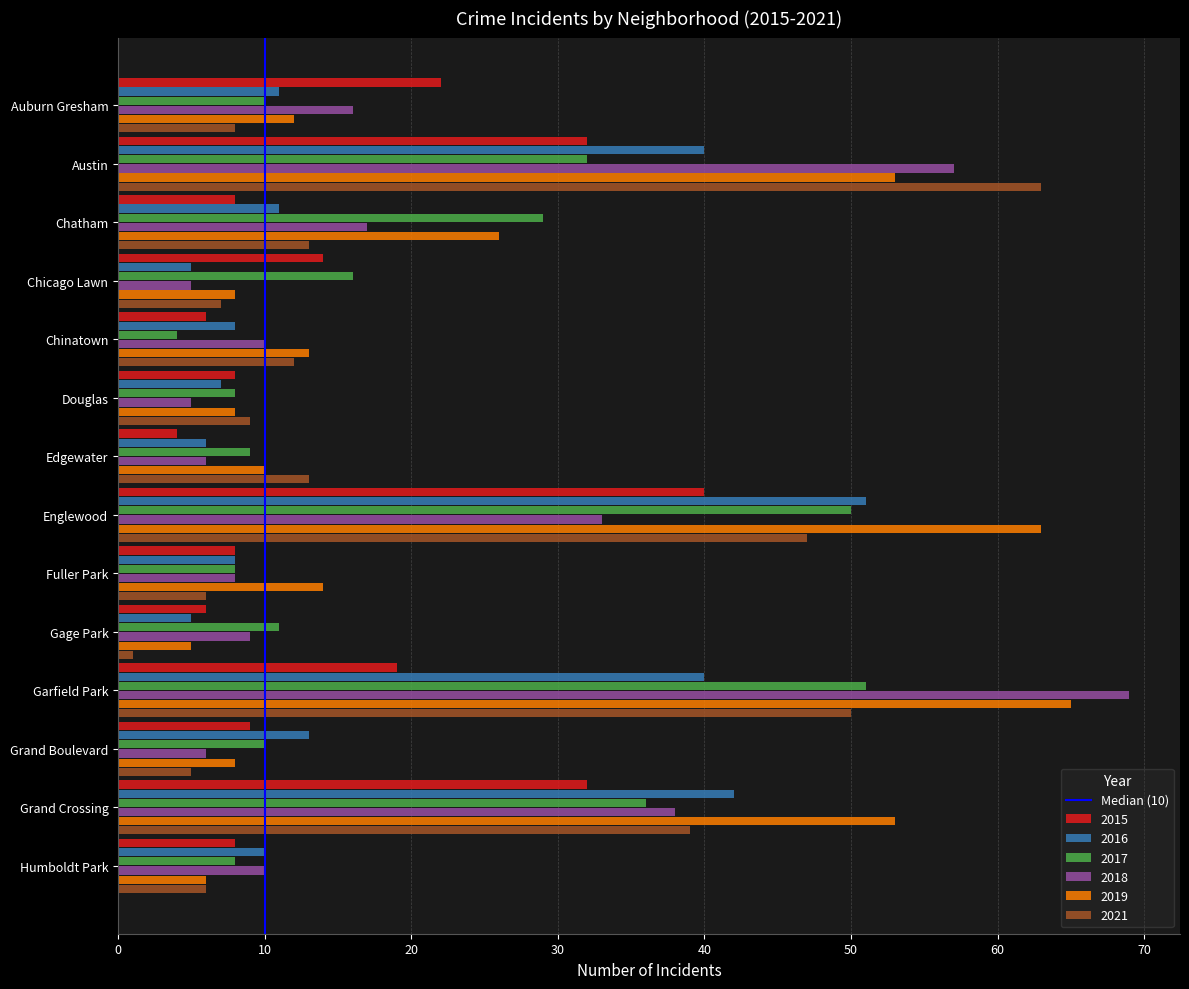

At which category is the sum across all series the highest?

Garfield Park